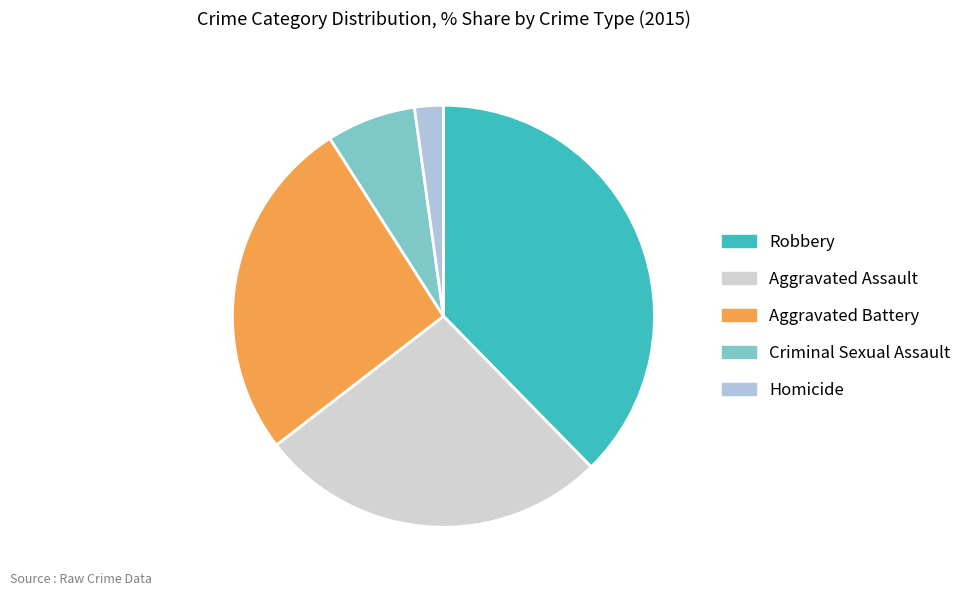

How many segments does this pie chart have?

5